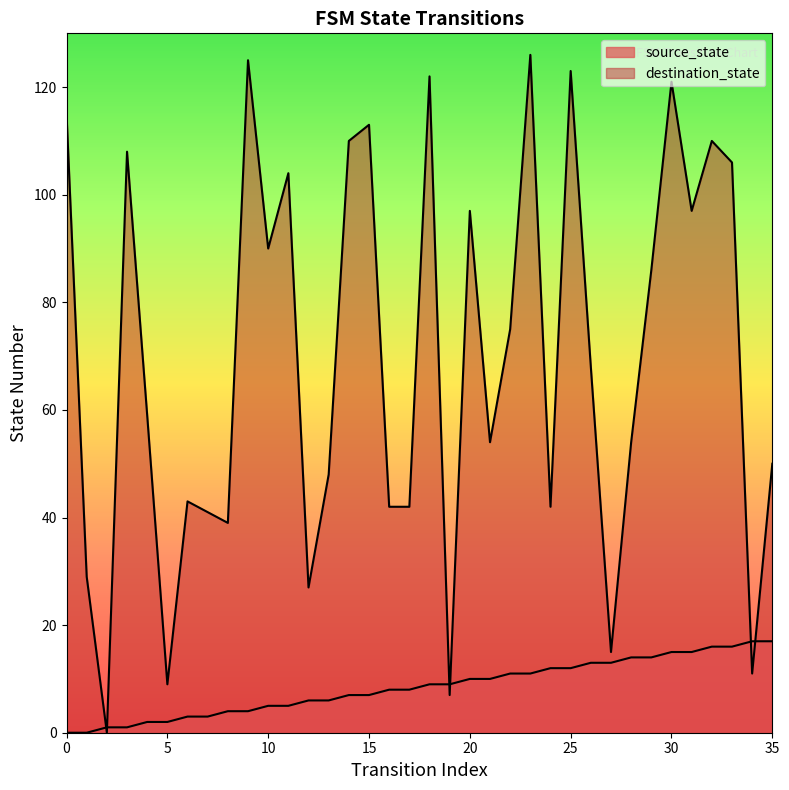

At which category is the sum across all series the highest?

23